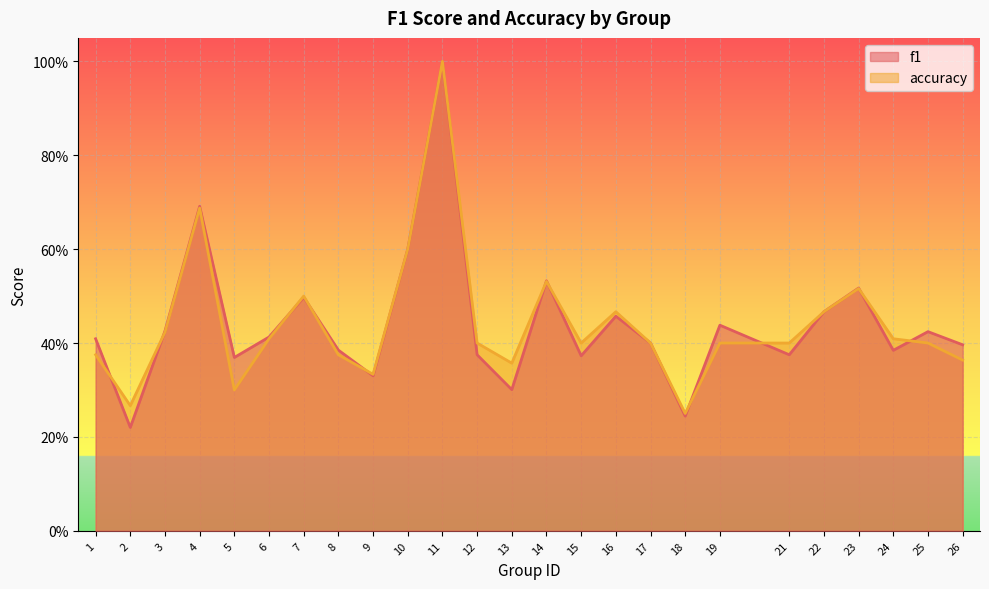

What is the difference between the maximum and minimum values in the f1 series?

0.8